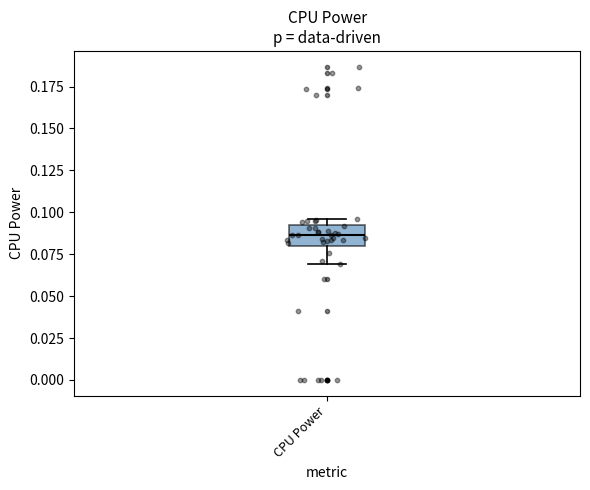

Read this box plot against the y-axis: the position of the median line, the range covered by the box, and the ends of both whiskers. The values are not printed on the chart, so give them approximately, as read against the axis.

median 0.085, box 0.080 to 0.095, whiskers 0.070 to 0.095 (just above the box's upper edge)